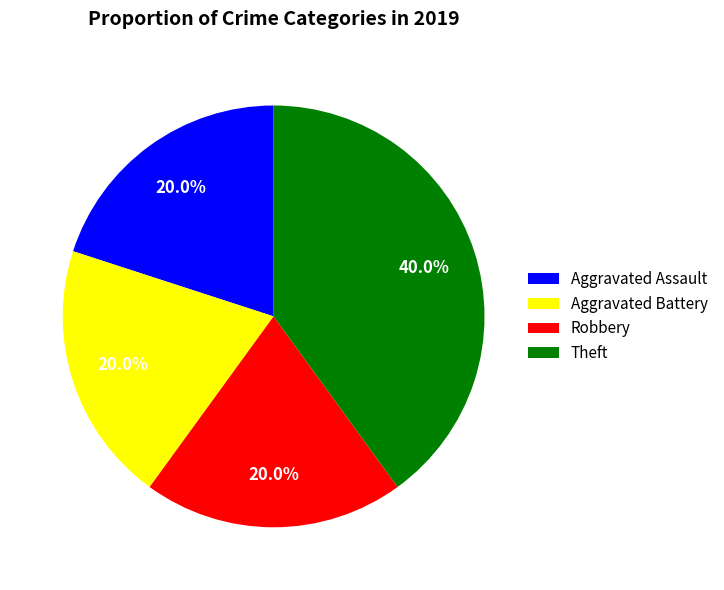

Is it true that Theft is 32% of the pie?

False